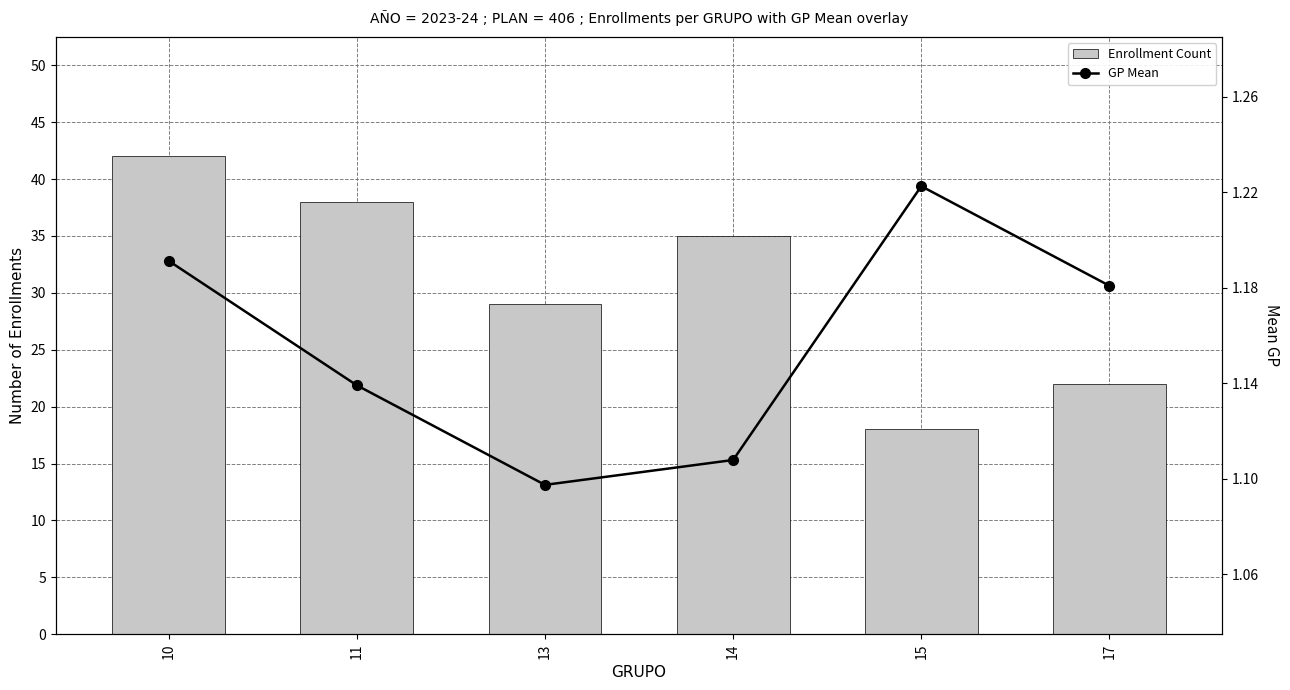

What value does the GP Mean series have at 13?

1.1